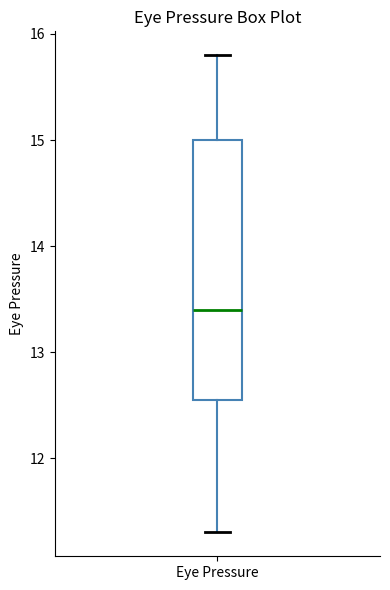

Transcribe this box plot: give where the median line is, the range the box spans, and where the two whiskers end, as read against the y-axis. The values are not printed on the chart, so give them approximately, as read against the axis.

median 13.4, box 12.6 to 15.0, whiskers 11.3 to 15.8